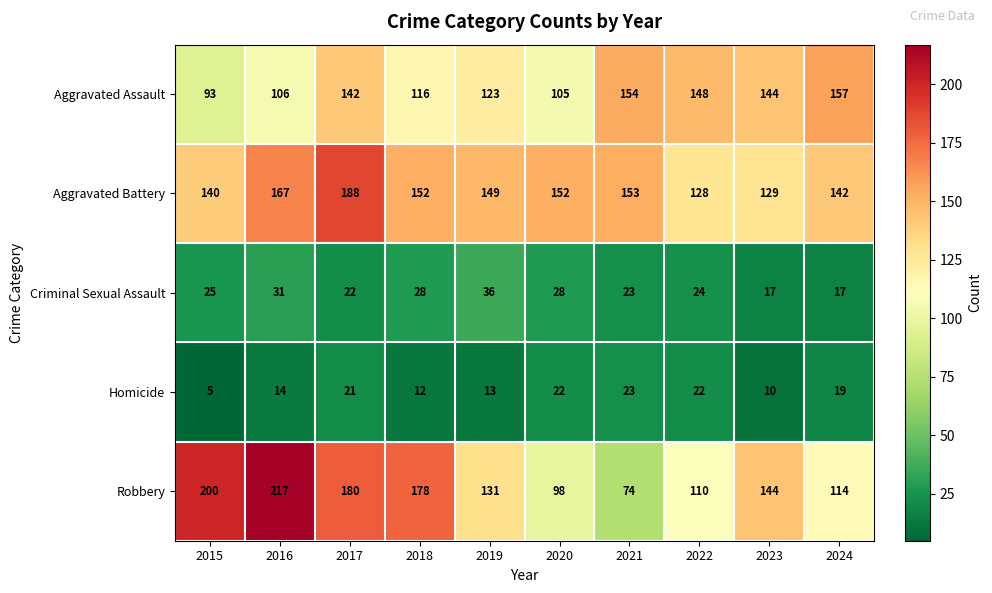

Rank the series at 2018 from lowest to highest value.

Homicide, Criminal Sexual Assault, Aggravated Assault, Aggravated Battery, Robbery